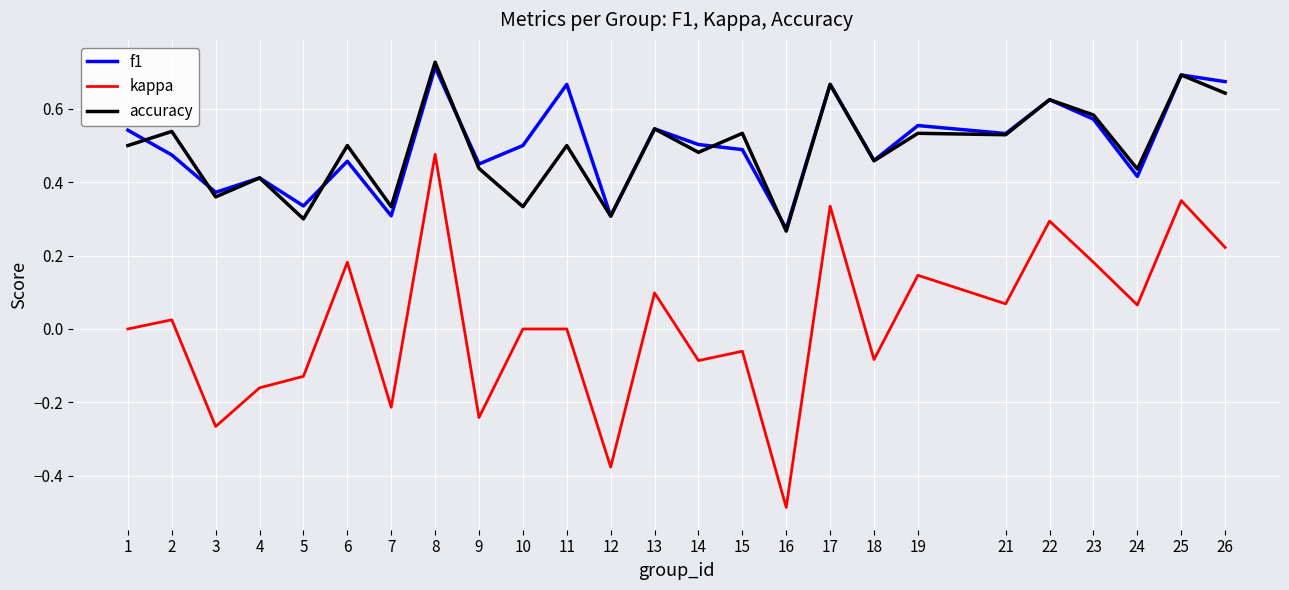

At which category does the chart reach its minimum across all series?

16